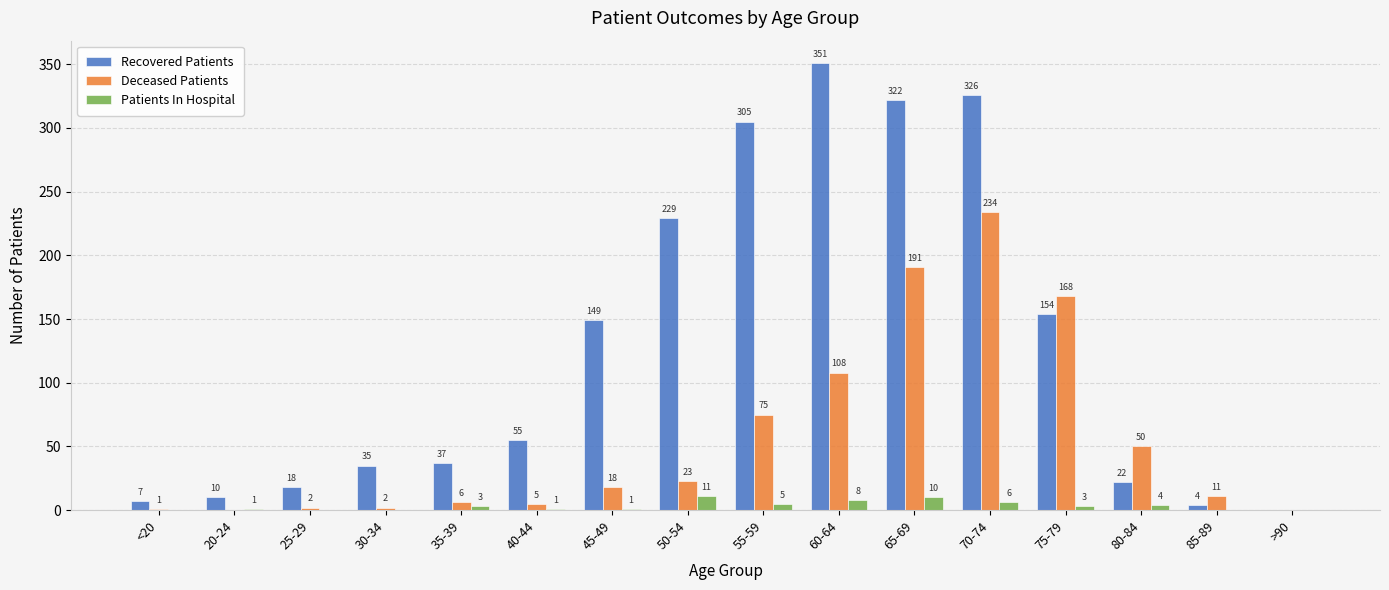

Between 55-59 and 65-69, which series saw the biggest shift?

Deceased Patients